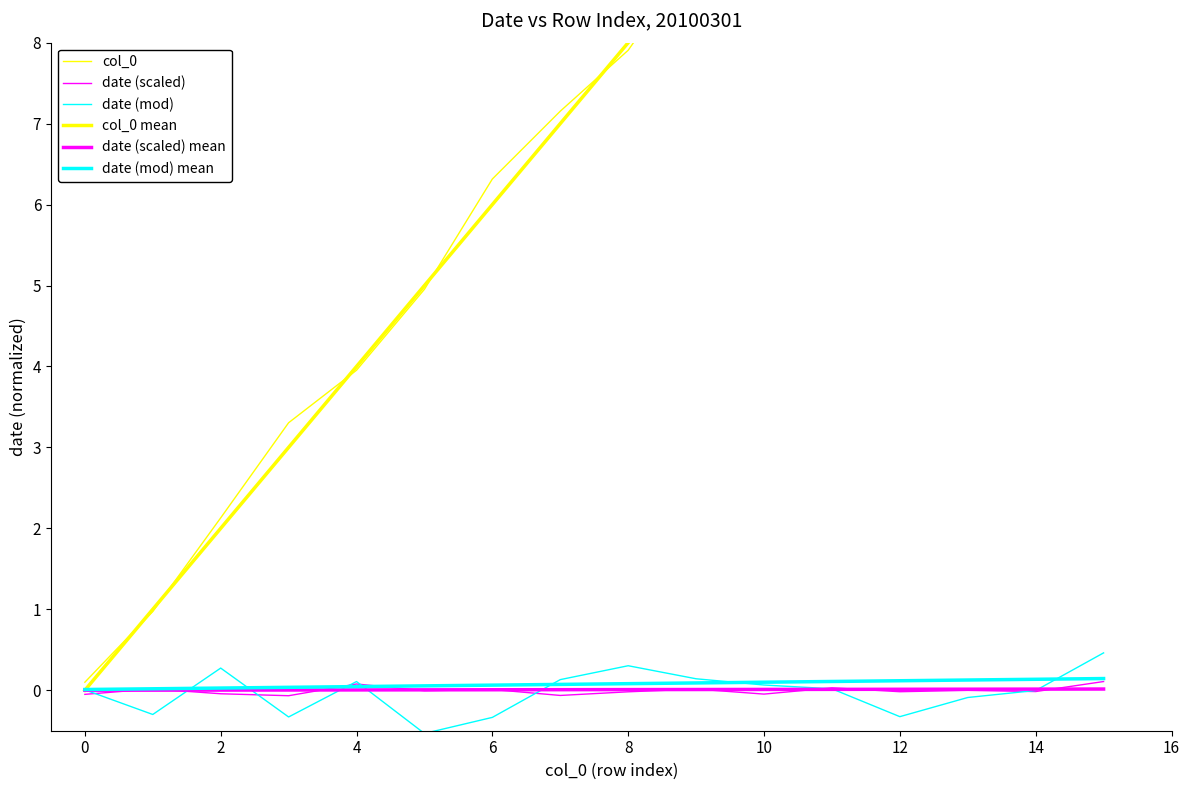

Is it true that date (scaled) mean equals 0.0 at 13?

False